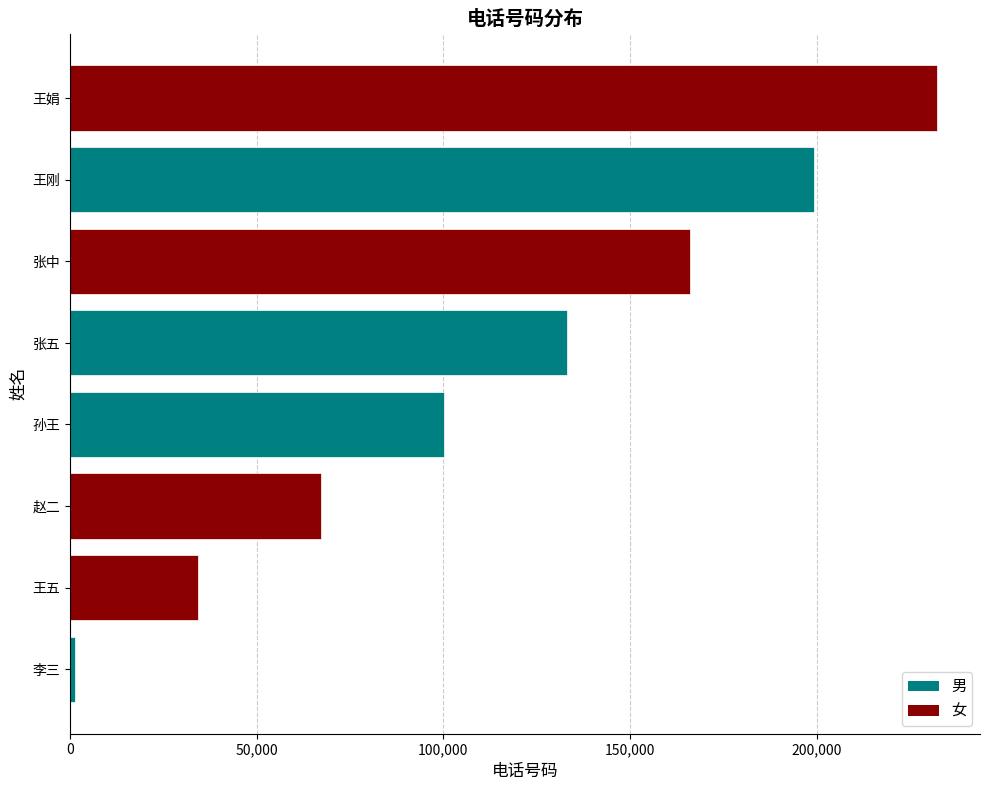

What is the difference between the values at 孙王 and 张中?

65980